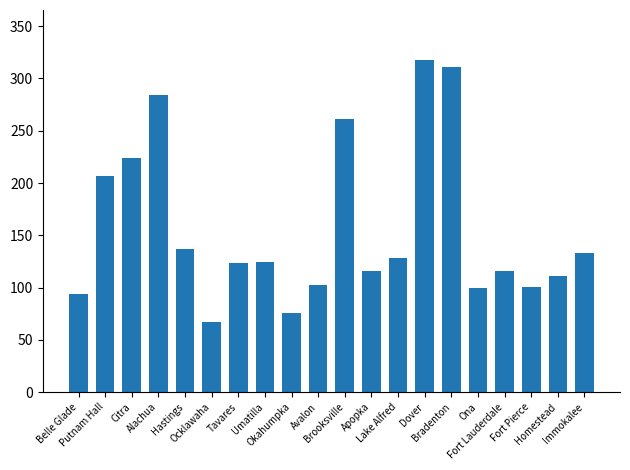

Approximately how many times larger is the value at Ocklawaha compared to Immokalee?

0.5